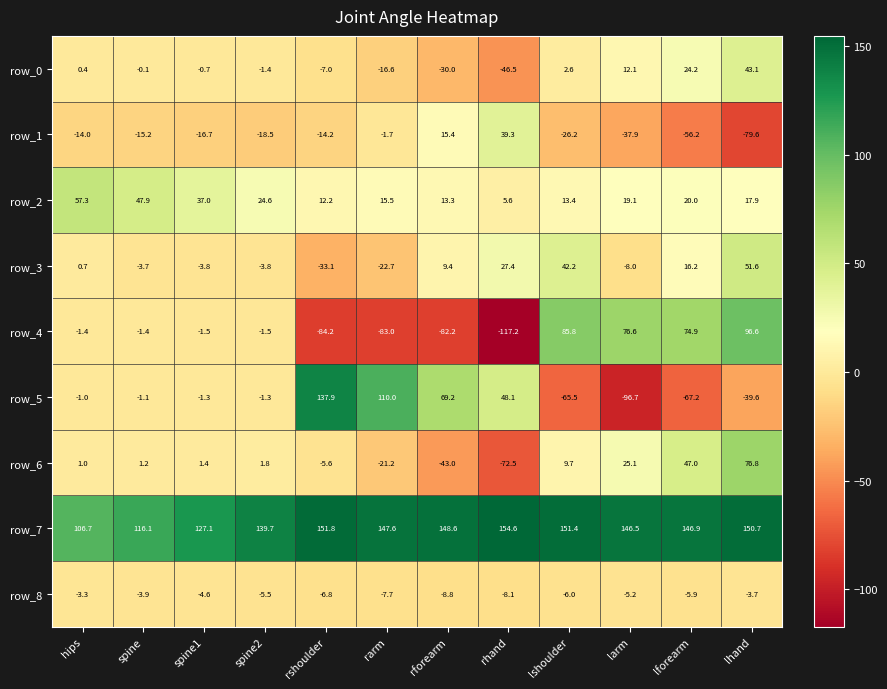

What is the difference between the maximum and minimum values in the row_6 series?

149.3